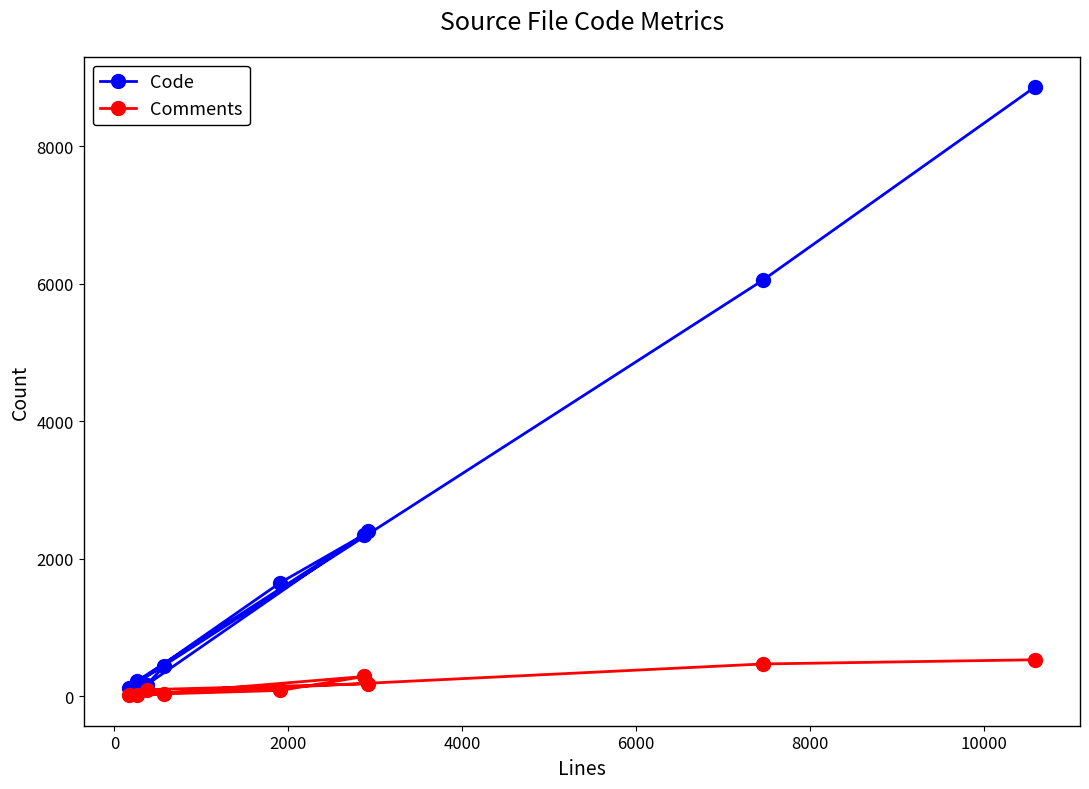

Which series has the largest range (max minus min)?

Code